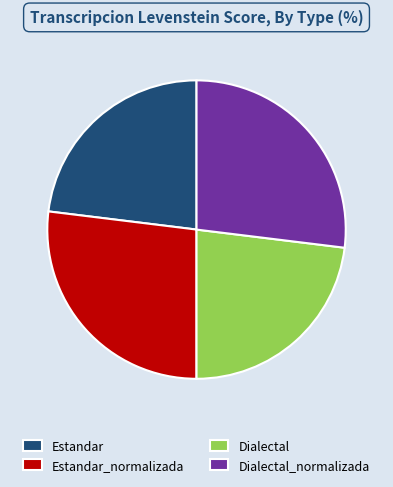

Do Dialectal_normalizada and Estandar_normalizada together represent more than half of the pie?

Yes